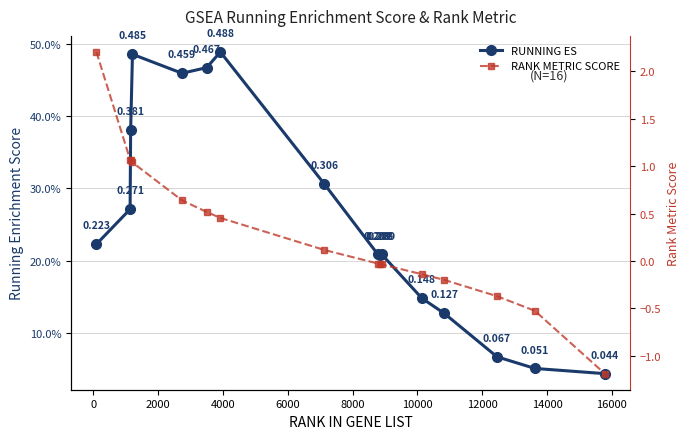

How many lines are shown in the chart?

2